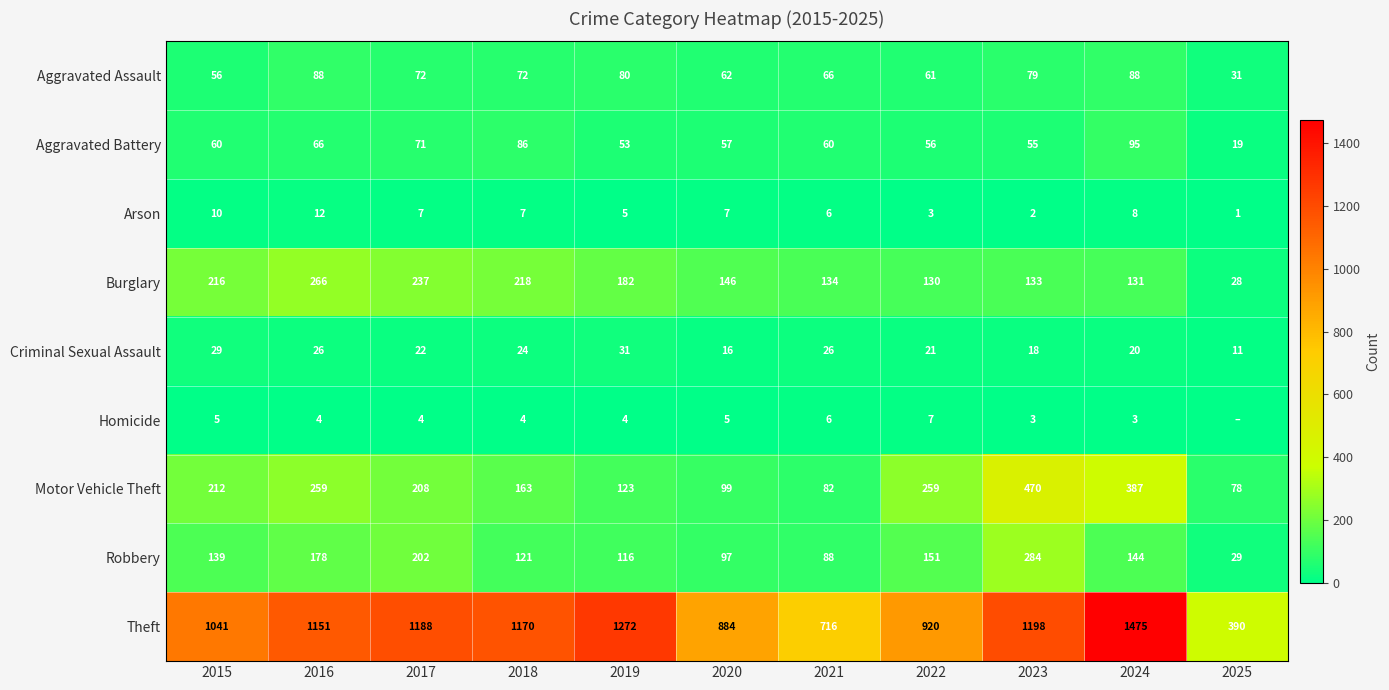

At 2017, list the series in order from smallest to largest.

Homicide, Arson, Criminal Sexual Assault, Aggravated Battery, Aggravated Assault, Robbery, Motor Vehicle Theft, Burglary, Theft